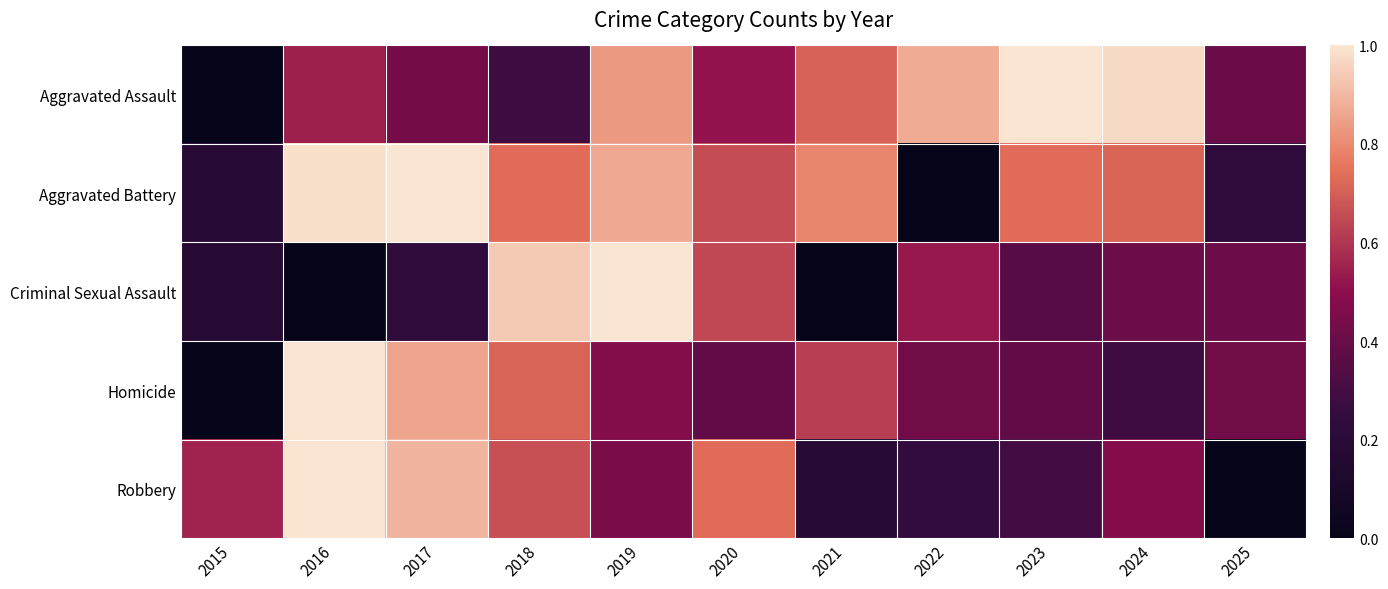

Reading left to right, transcribe all the data shown in this chart.

Aggravated Assault: 2015=0.0	2016=0.5	2017=0.4	2018=0.3	2019=0.8	2020=0.5	2021=0.7	2022=0.9	2023=1.0	2024=1.0	2025=0.4
Aggravated Battery: 2015=0.2	2016=1.0	2017=1.0	2018=0.7	2019=0.9	2020=0.7	2021=0.8	2022=0.0	2023=0.7	2024=0.7	2025=0.2
Criminal Sexual Assault: 2015=0.2	2016=0.0	2017=0.2	2018=0.9	2019=1.0	2020=0.6	2021=0.0	2022=0.5	2023=0.4	2024=0.4	2025=0.4
Homicide: 2015=0.0	2016=1.0	2017=0.9	2018=0.7	2019=0.5	2020=0.4	2021=0.6	2022=0.4	2023=0.4	2024=0.3	2025=0.4
Robbery: 2015=0.6	2016=1.0	2017=0.9	2018=0.7	2019=0.4	2020=0.7	2021=0.2	2022=0.2	2023=0.3	2024=0.5	2025=0.0